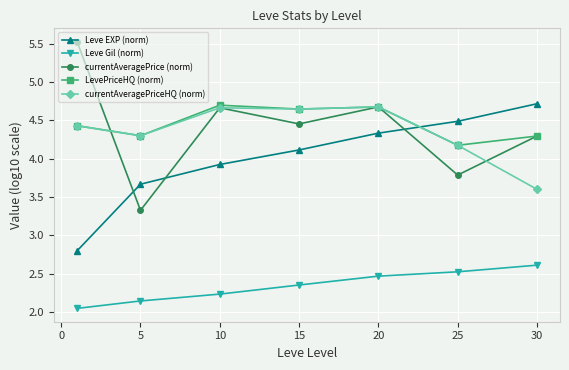

In currentAveragePriceHQ (norm), how many points are higher than both neighbors (excluding endpoints)?

2